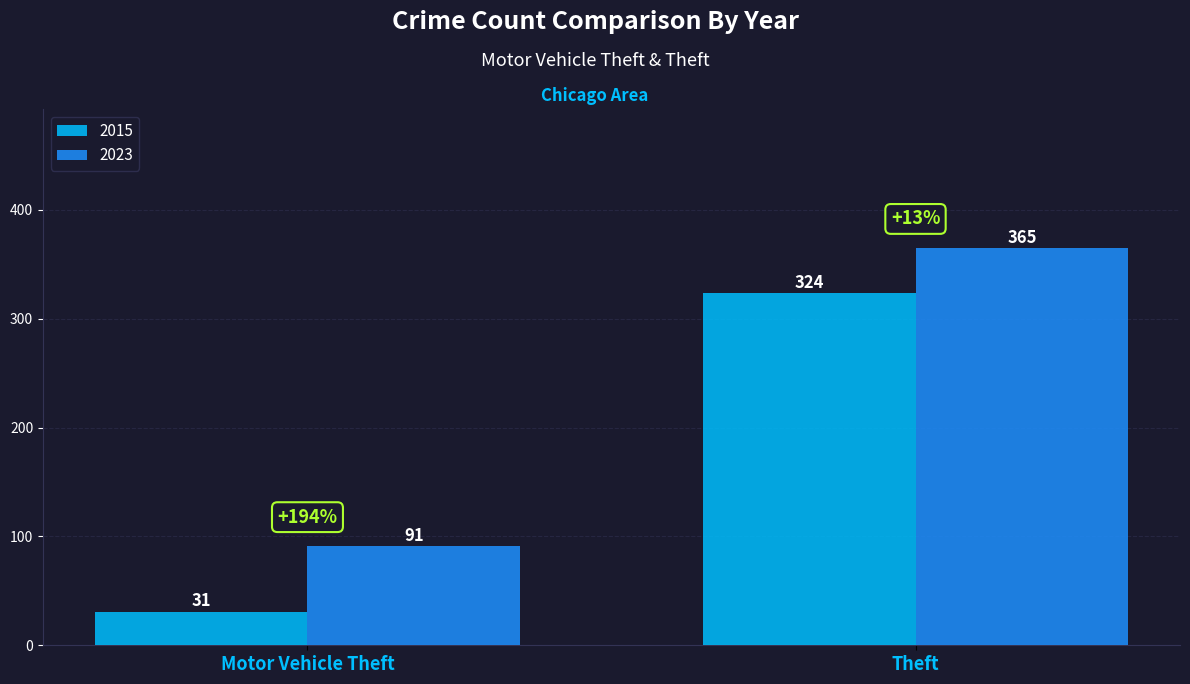

How many bars are there in each group?

2